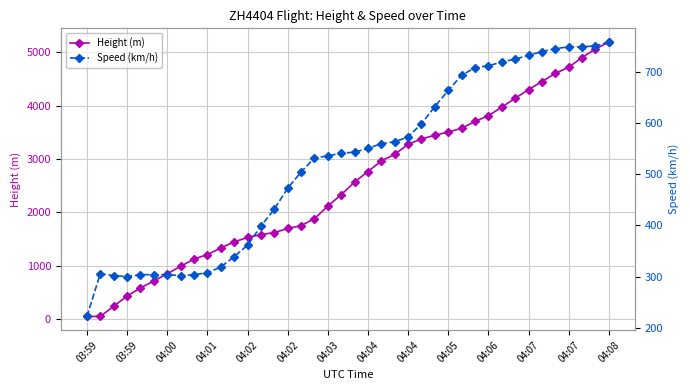

True or false: Height (m) has more than 1 interior local peaks.

False